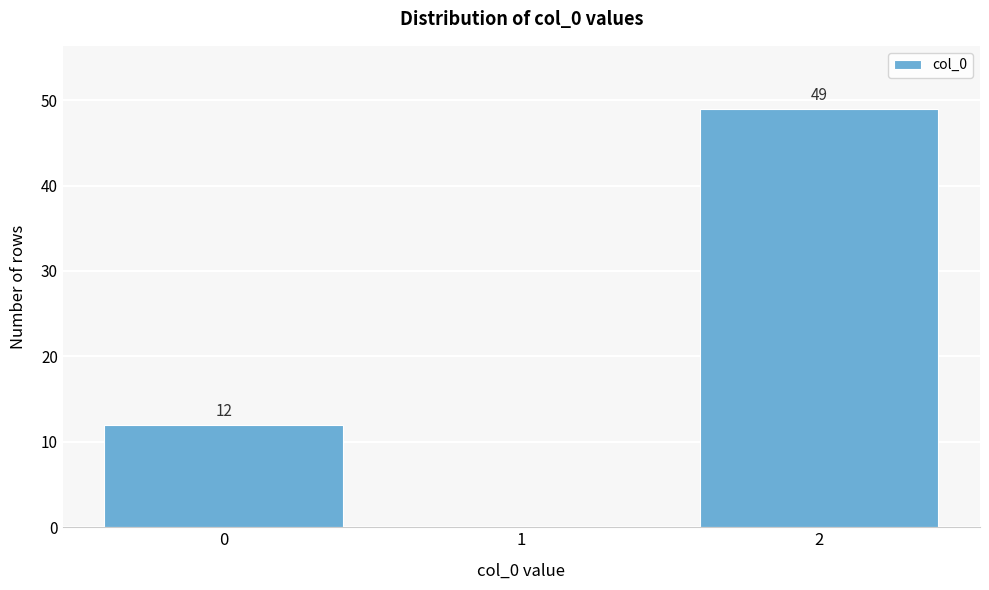

Which range on the x-axis has the tallest bar?

1.5 to 2.5